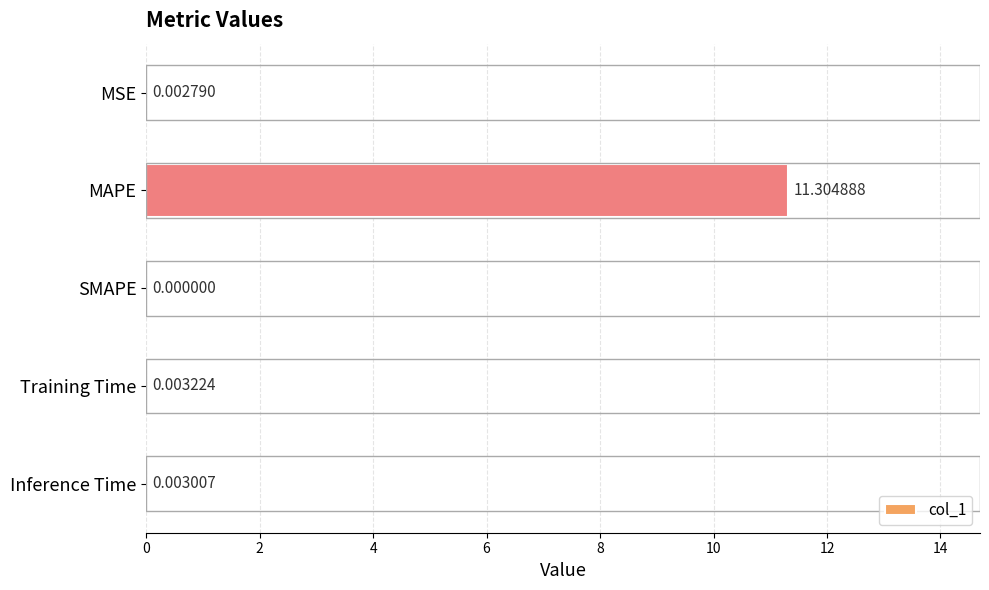

Does the chart contain stacked bars?

No